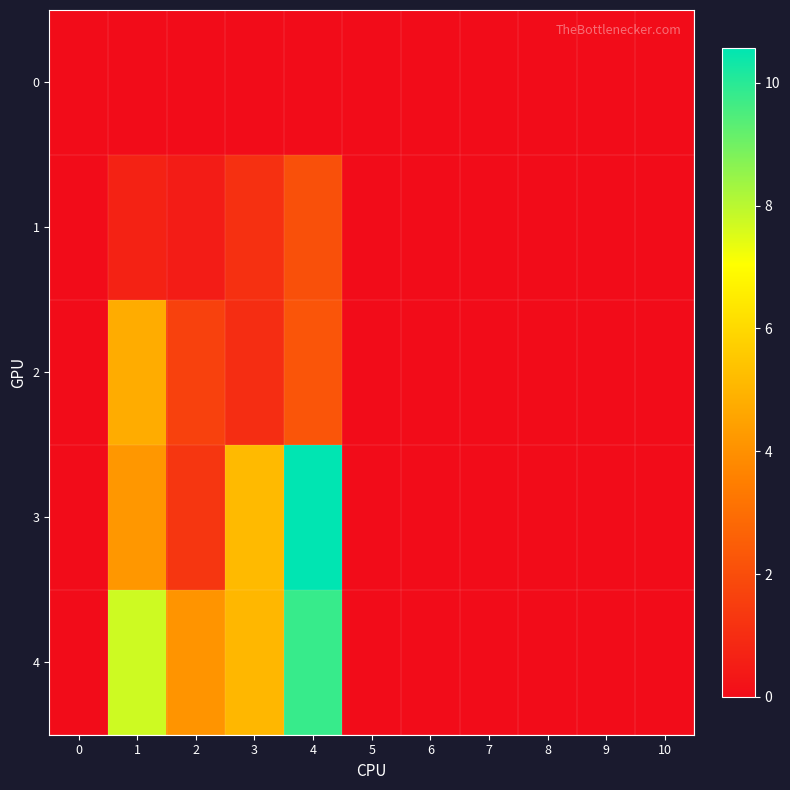

Which label corresponds to the largest value in the chart?

4